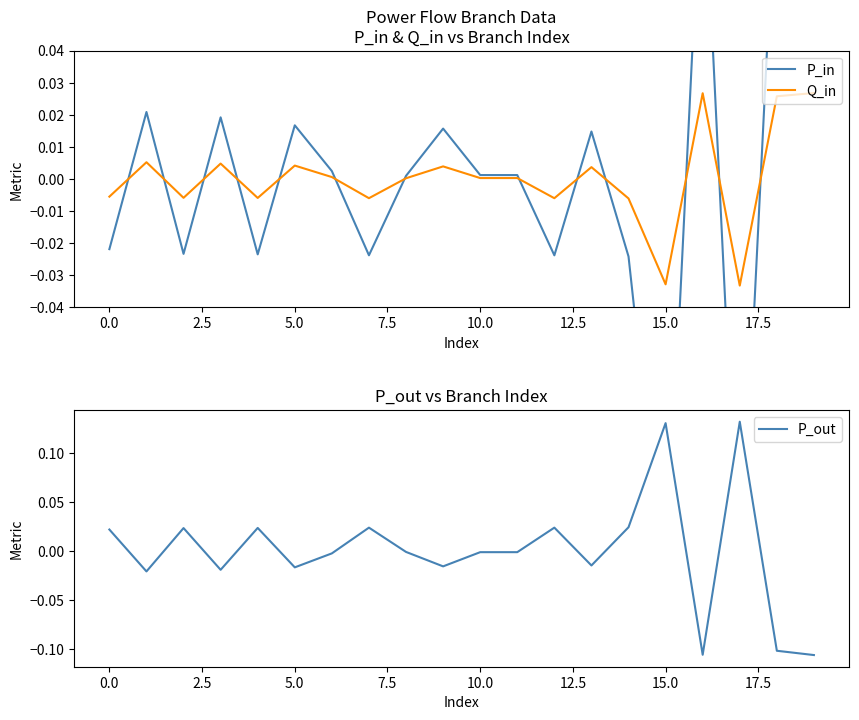

What is the difference between the P_in values at 18 and 13?

0.1